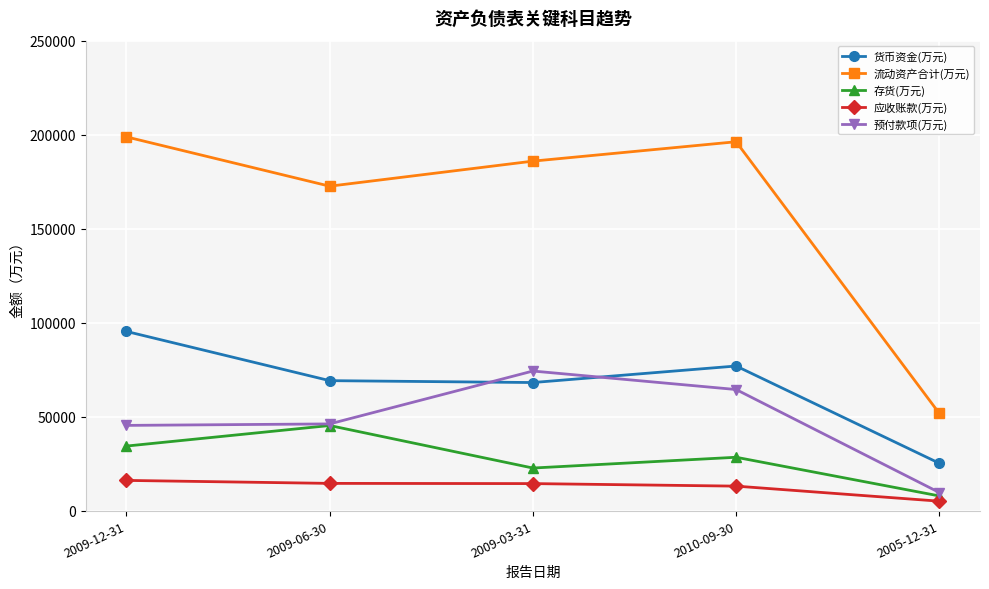

What is the sum of all 应收账款(万元) values?

62876